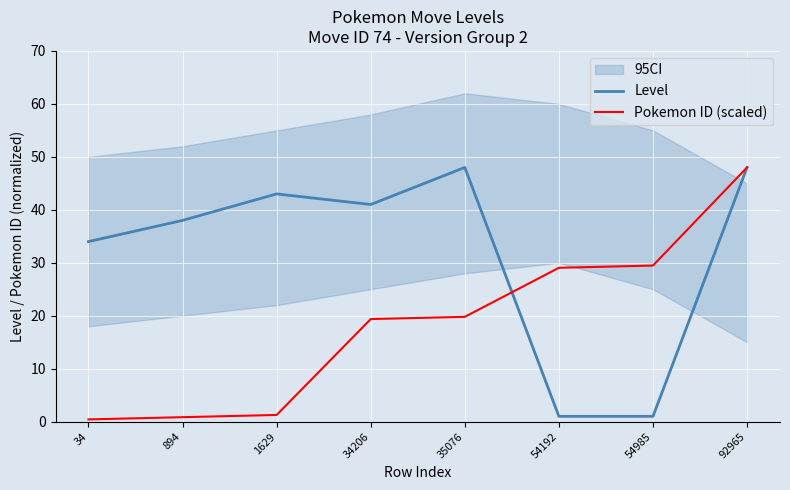

What is the value of the Level point at the 7th from the left?

1.0